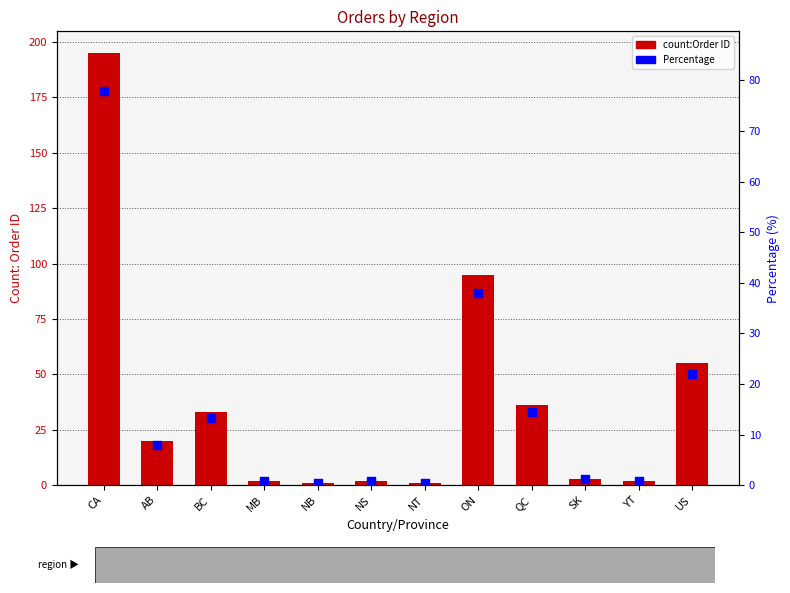

What are all the series names shown in the legend?

count:Order ID, Percentage